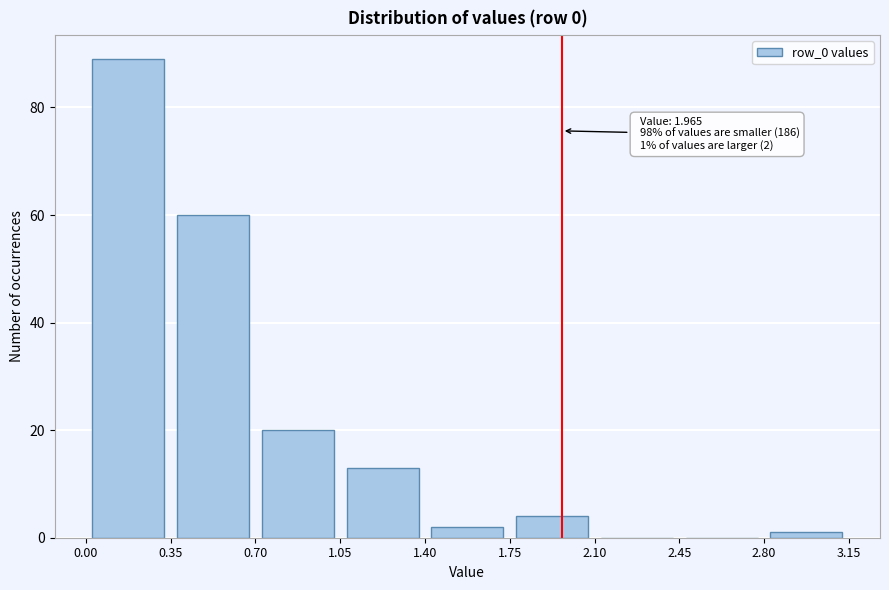

Over which range of the x-axis is the bar tallest?

0.00 to 0.35